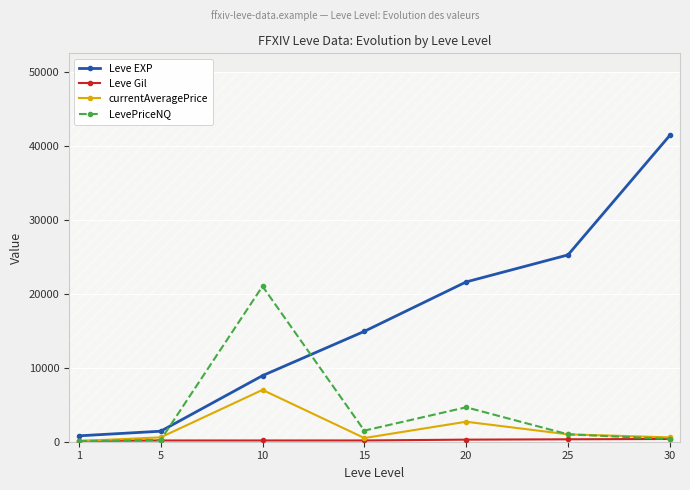

Which series has the largest range (max minus min)?

Leve EXP